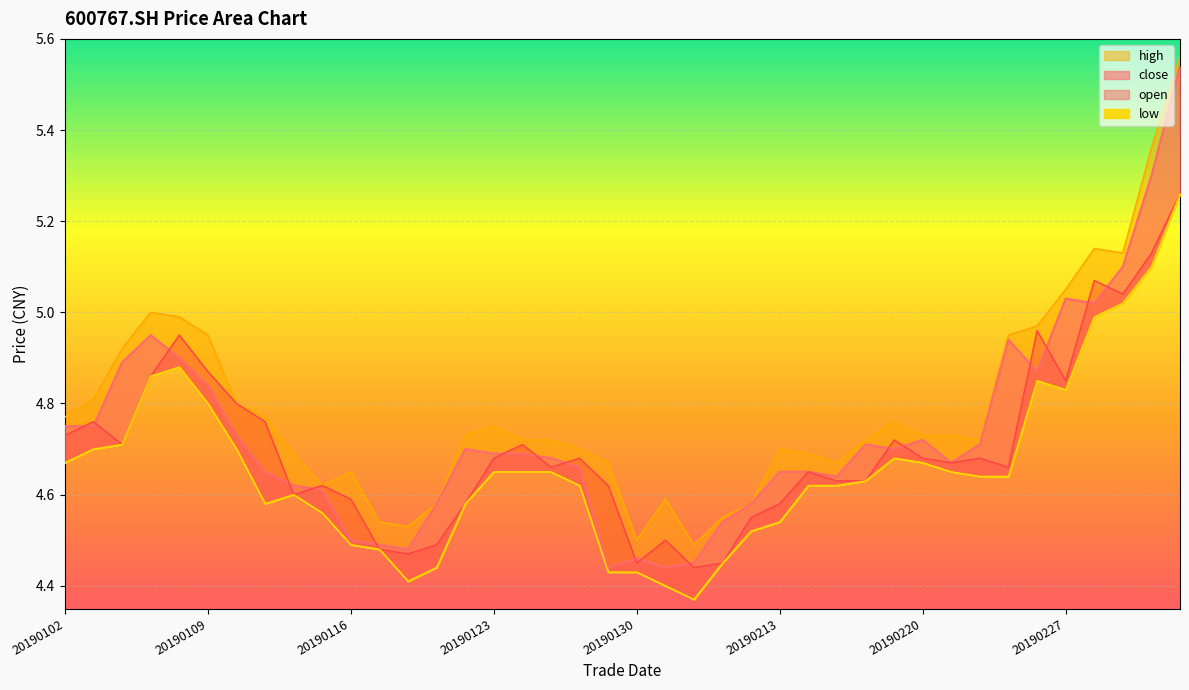

Reading left to right, what are all the values shown in this chart?

open: 4.7	4.8	4.7	4.9	5.0	4.9	4.8	4.8	4.6	4.6	4.6	4.5	4.5	4.5	4.6	4.7	4.7	4.7	4.7	4.6	4.5	4.5	4.4	4.5	4.5	4.6	4.7	4.6	4.6	4.7	4.7	4.7	4.7	4.7	5.0	4.8	5.1	5.0	5.1	5.3
close: 4.8	4.8	4.9	5.0	4.9	4.8	4.7	4.7	4.6	4.6	4.5	4.5	4.5	4.6	4.7	4.7	4.7	4.7	4.7	4.4	4.5	4.4	4.5	4.5	4.6	4.7	4.7	4.6	4.7	4.7	4.7	4.7	4.7	4.9	4.9	5.0	5.0	5.1	5.3	5.5
high: 4.8	4.8	4.9	5.0	5.0	5.0	4.8	4.8	4.7	4.6	4.7	4.5	4.5	4.6	4.7	4.8	4.7	4.7	4.7	4.7	4.5	4.6	4.5	4.5	4.6	4.7	4.7	4.7	4.7	4.8	4.7	4.7	4.7	5.0	5.0	5.0	5.1	5.1	5.4	5.6
low: 4.7	4.7	4.7	4.9	4.9	4.8	4.7	4.6	4.6	4.6	4.5	4.5	4.4	4.4	4.6	4.7	4.7	4.7	4.6	4.4	4.4	4.4	4.4	4.5	4.5	4.5	4.6	4.6	4.6	4.7	4.7	4.7	4.6	4.6	4.8	4.8	5.0	5.0	5.1	5.3